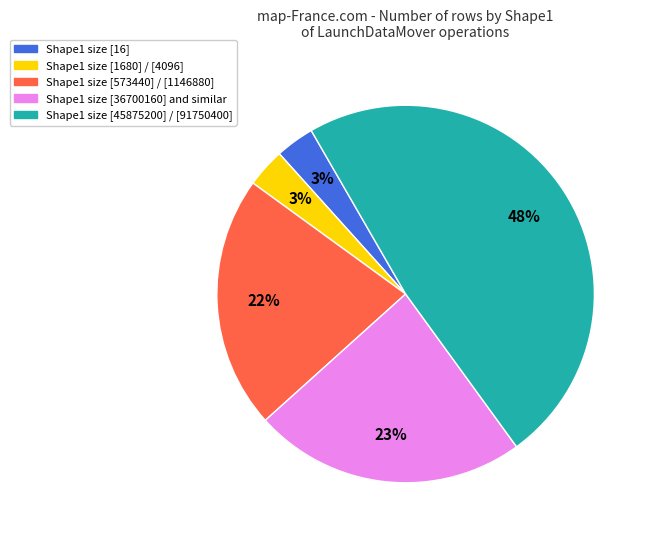

To the nearest percent, what is the difference between the largest and smallest slice percentages?

45%